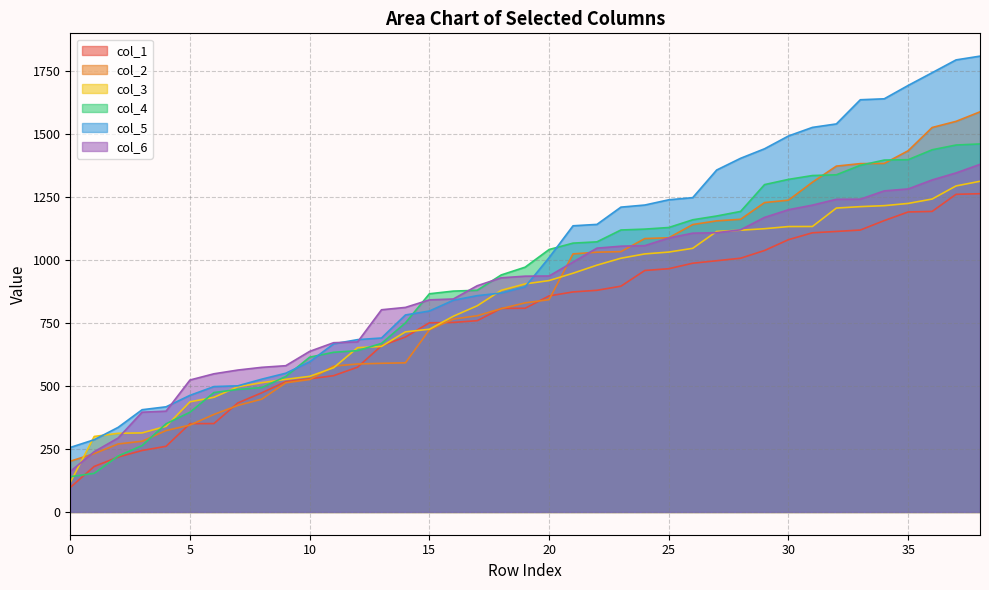

Does the chart display data point markers on the line(s)?

No